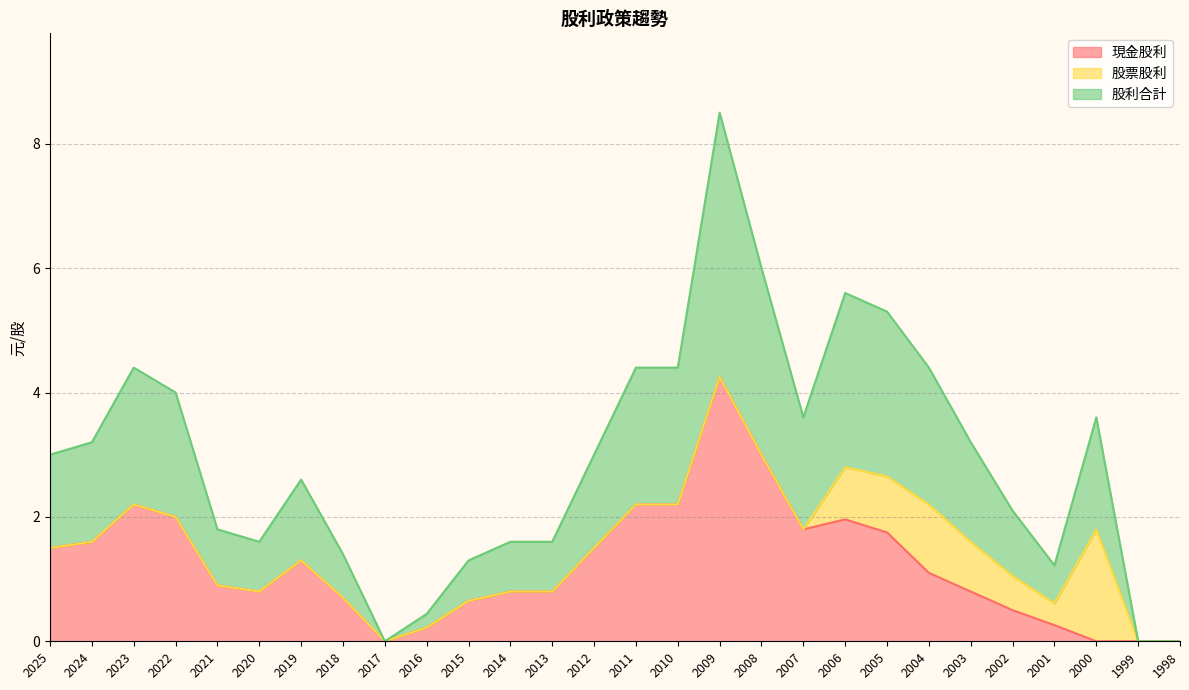

Which series has the largest total across all categories?

股利合計